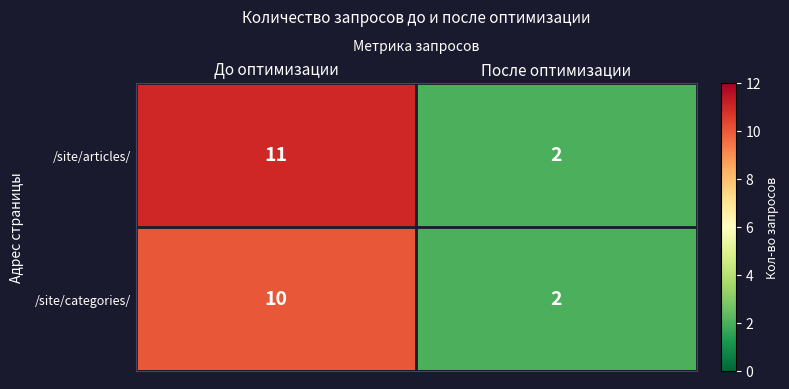

What is the sum of the /site/articles/ values at До оптимизации and После оптимизации?

13